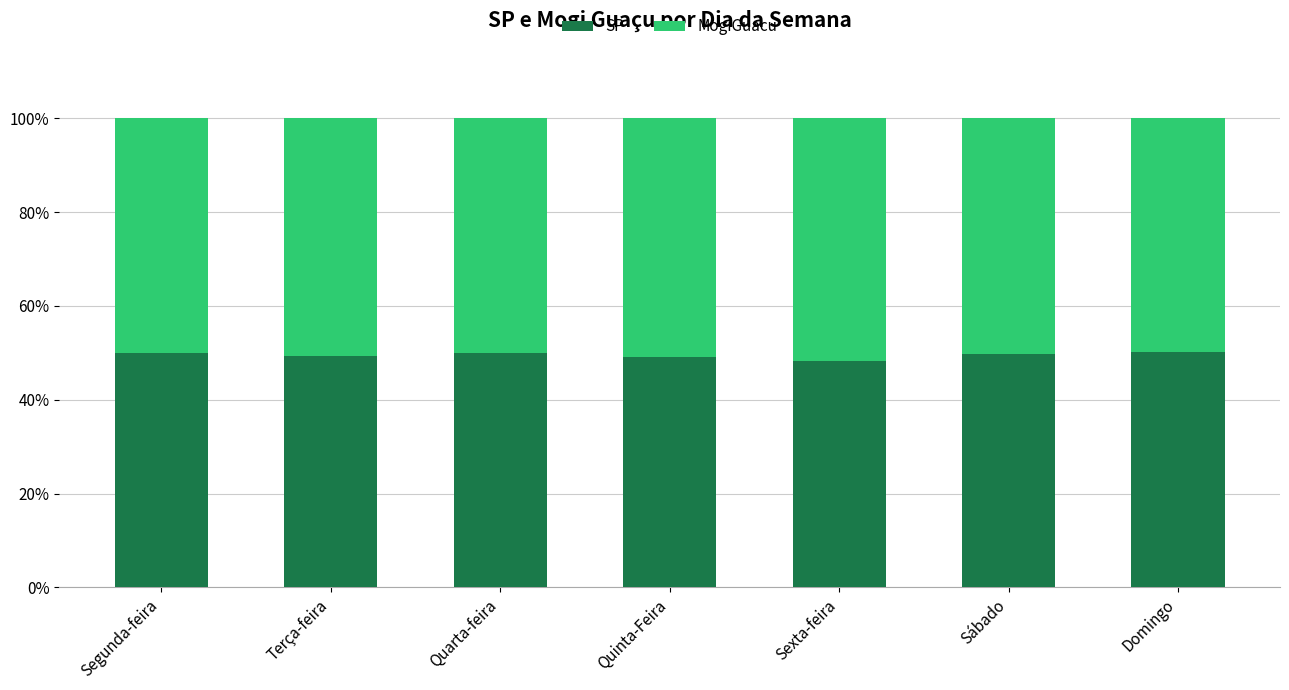

What is the total value across all series at Terça-feira?

100.0